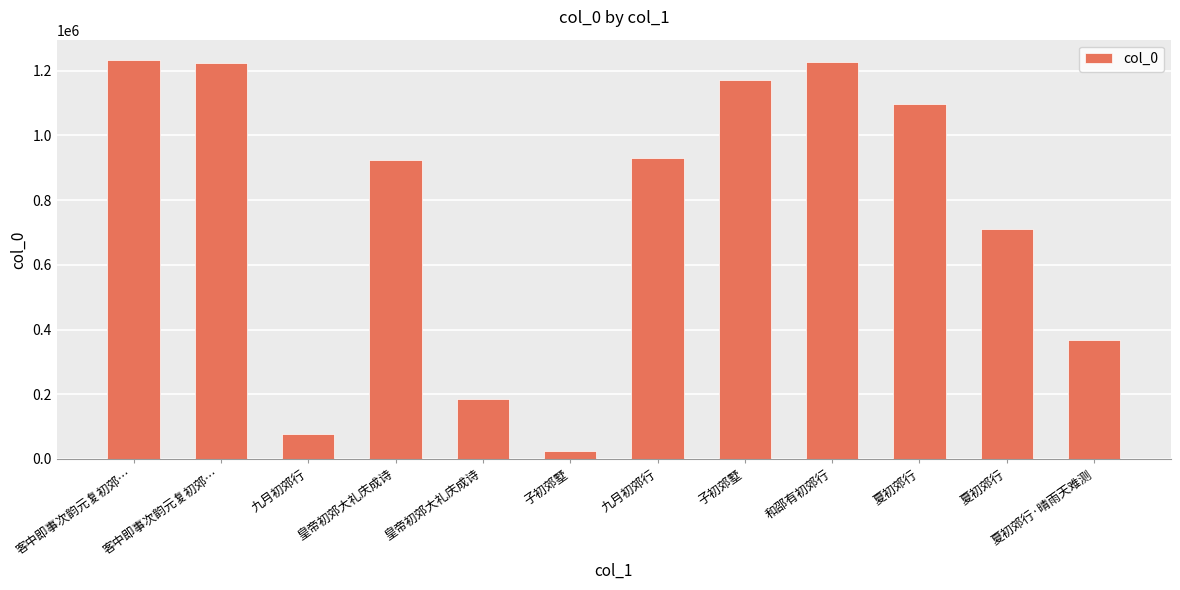

Is it true that the value at 子初郊墅 is 24131?

True